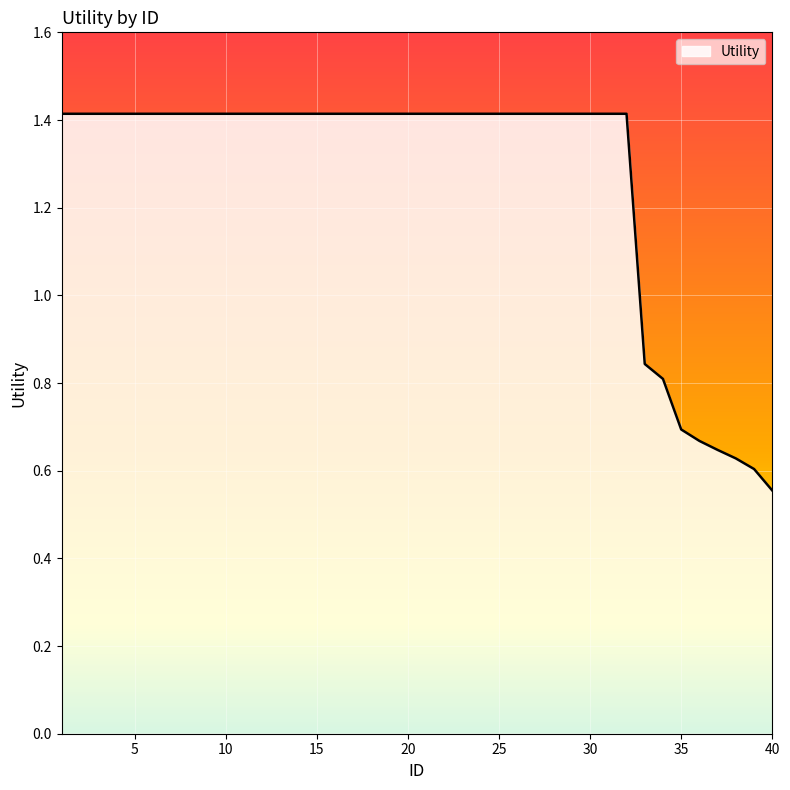

Is this an area chart (filled region under the line)?

Yes